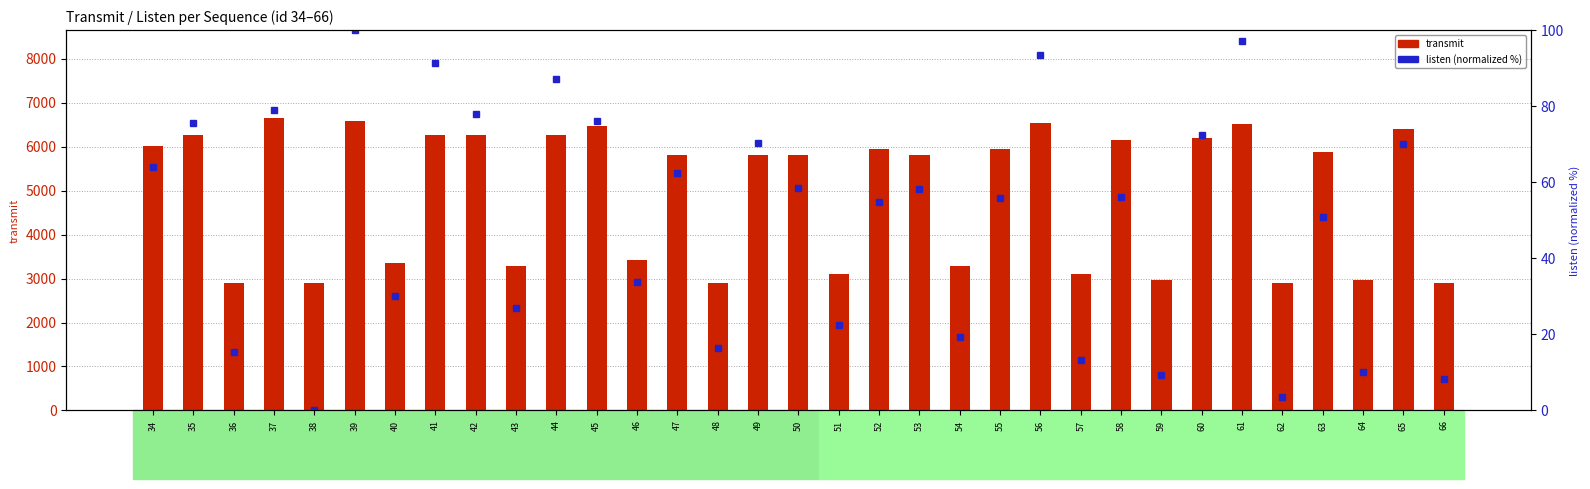

How many values in listen (normalized %) are above zero?

32